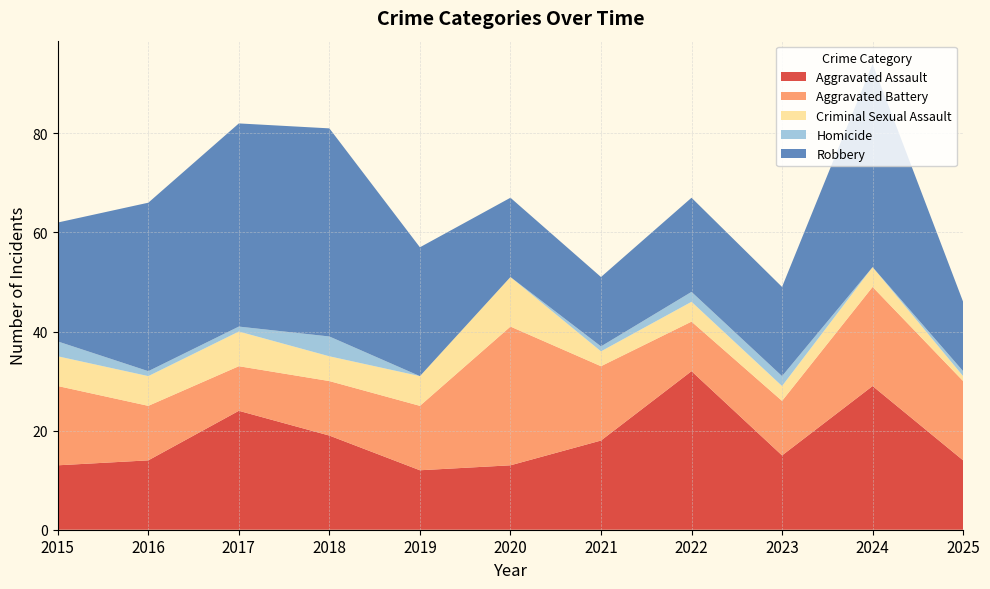

Reading left to right, transcribe all the data shown in this chart.

Aggravated Assault: 2015=13	2016=14	2017=24	2018=19	2019=12	2020=13	2021=18	2022=32	2023=15	2024=29	2025=14
Aggravated Battery: 2015=16	2016=11	2017=9	2018=11	2019=13	2020=28	2021=15	2022=10	2023=11	2024=20	2025=16
Criminal Sexual Assault: 2015=6	2016=6	2017=7	2018=5	2019=6	2020=10	2021=3	2022=4	2023=3	2024=4	2025=1
Homicide: 2015=3	2016=1	2017=1	2018=4	2019=0	2020=0	2021=1	2022=2	2023=2	2024=0	2025=1
Robbery: 2015=24	2016=34	2017=41	2018=42	2019=26	2020=16	2021=14	2022=19	2023=18	2024=41	2025=14